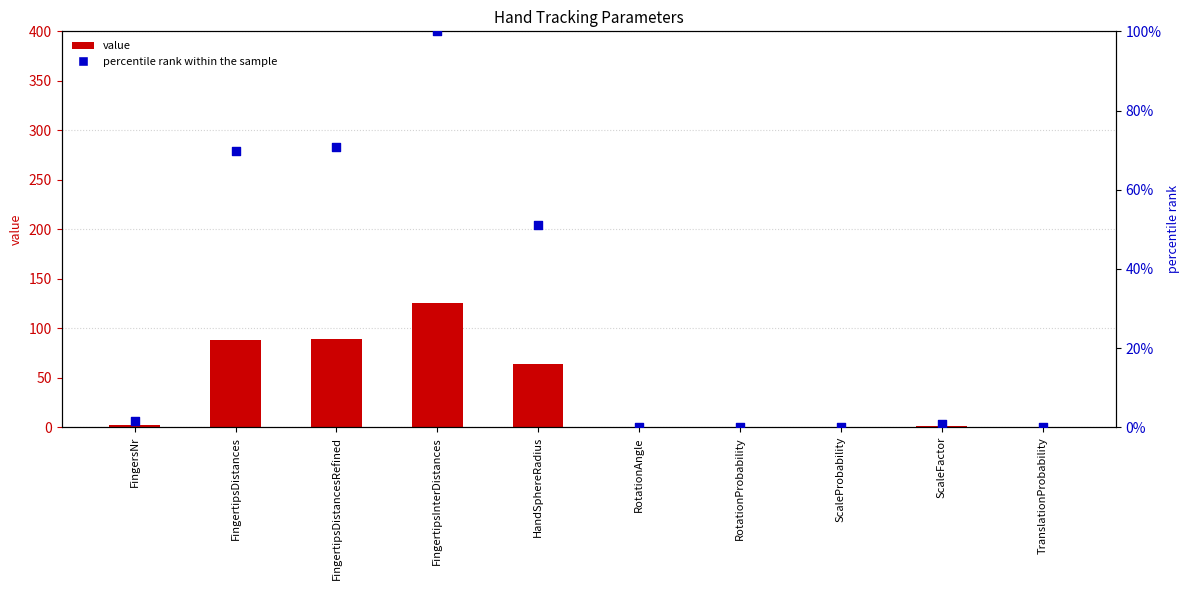

What are all the series names shown in the legend?

value, percentile rank within the sample